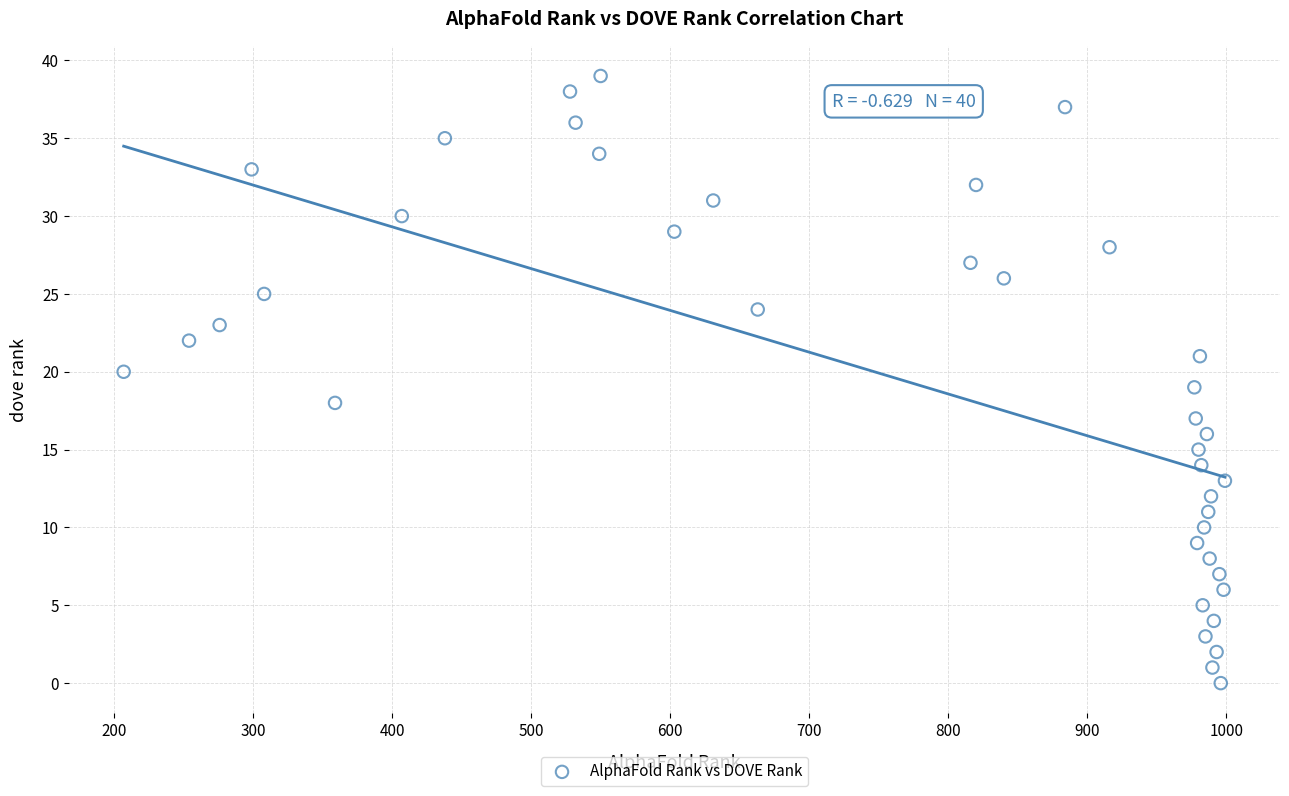

What is the range of X values (max minus min)?

792